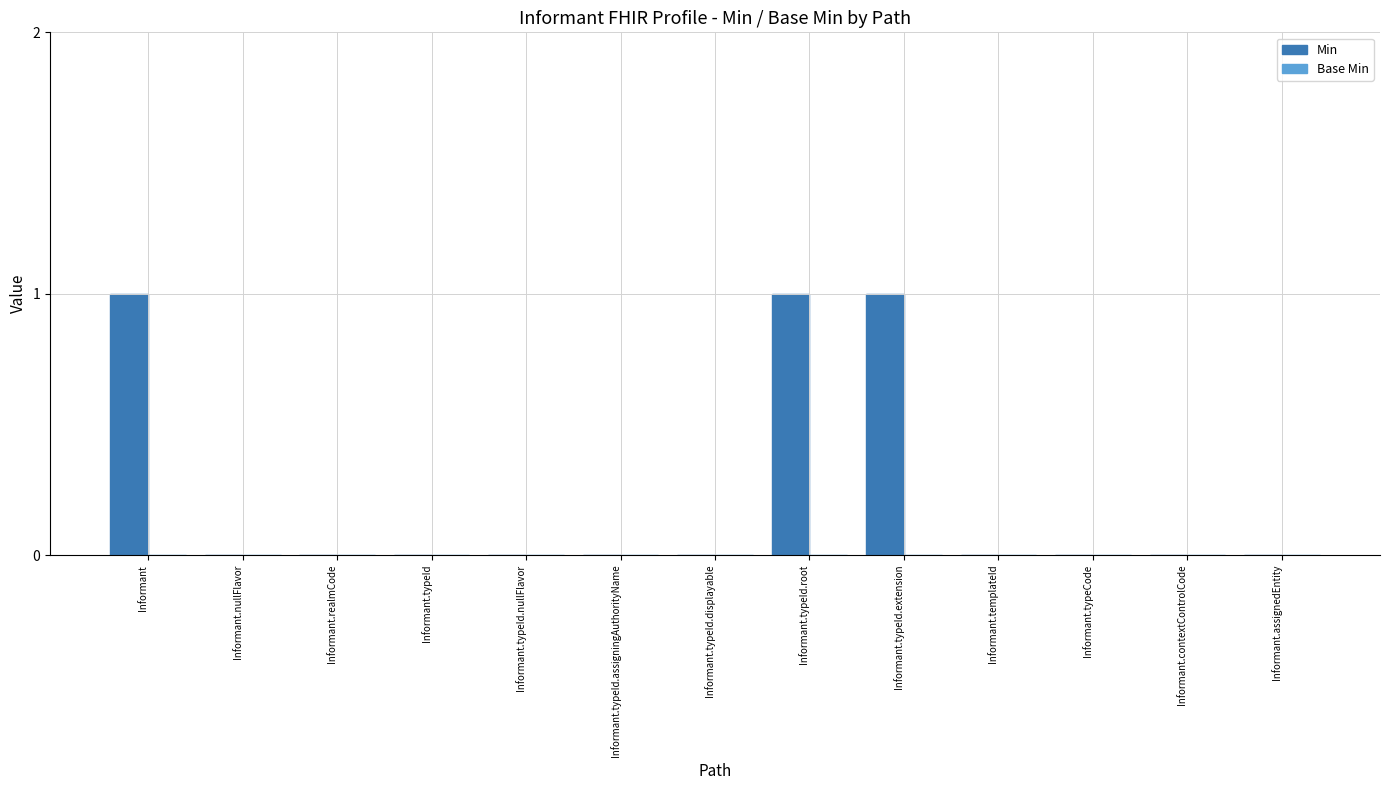

Between Informant.typeId.root and Informant.nullFlavor, which is larger?

Informant.typeId.root